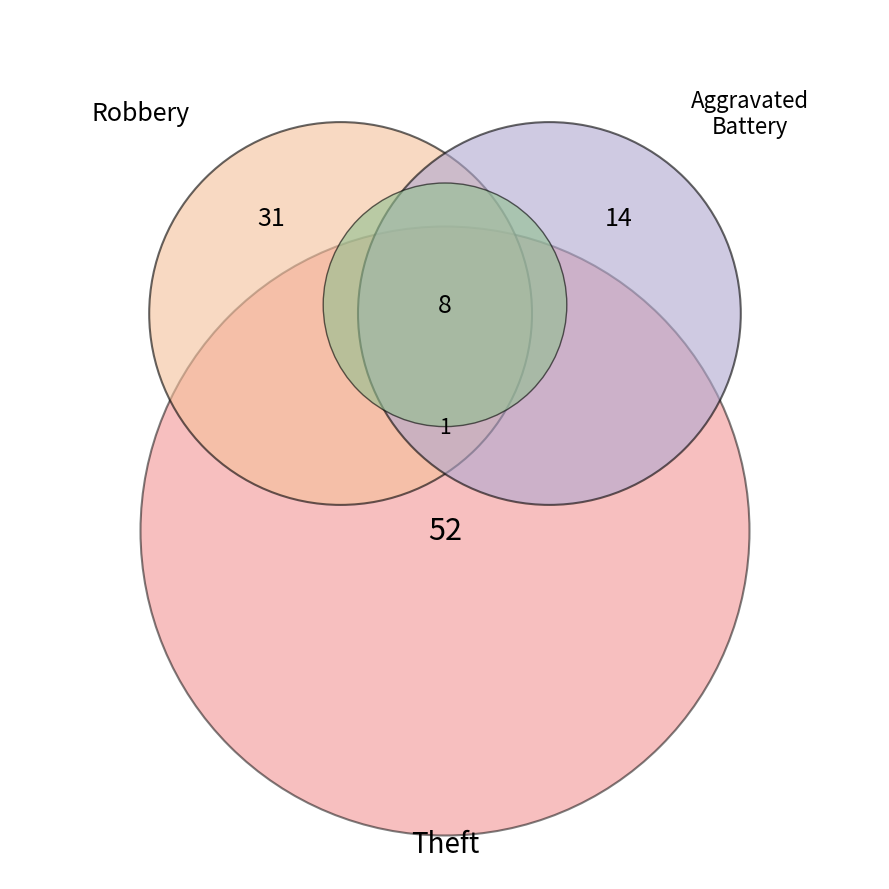

Count the number of slices in the pie.

5